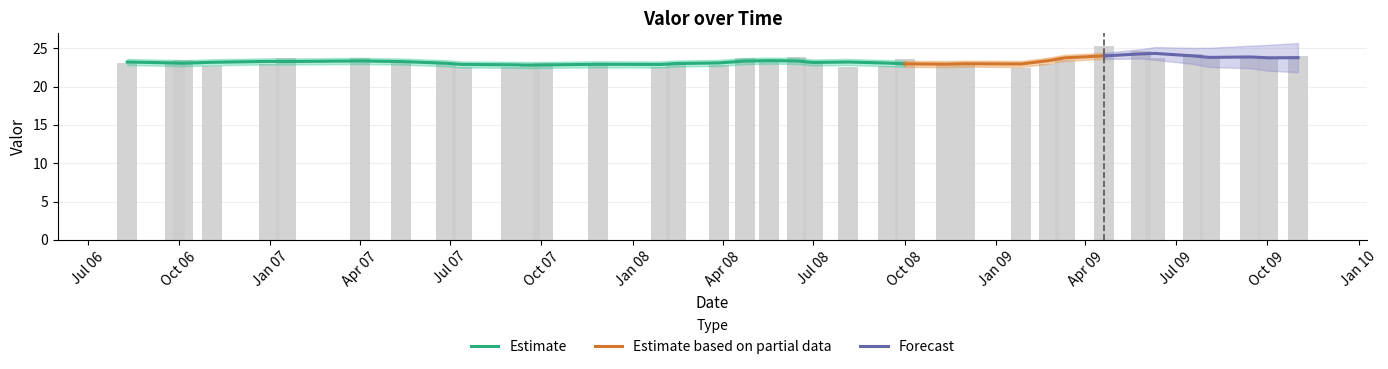

What is the difference between the values at 2009-07-18 and 2008-04-23?

0.6